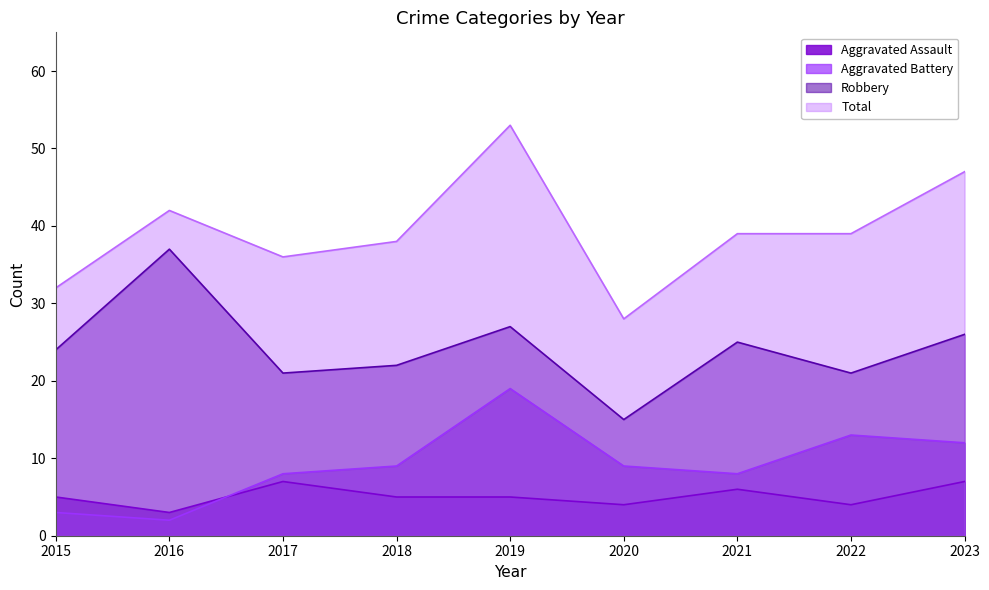

Rank the series at 2023 from highest to lowest value.

Total, Robbery, Aggravated Battery, Aggravated Assault